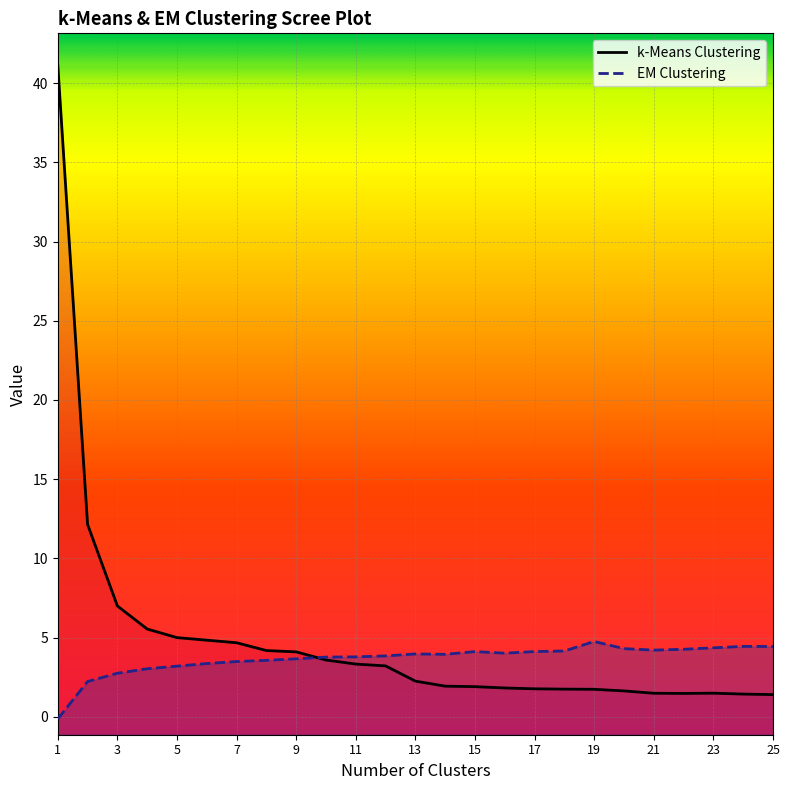

Which has a higher value, 1 or 16?

1